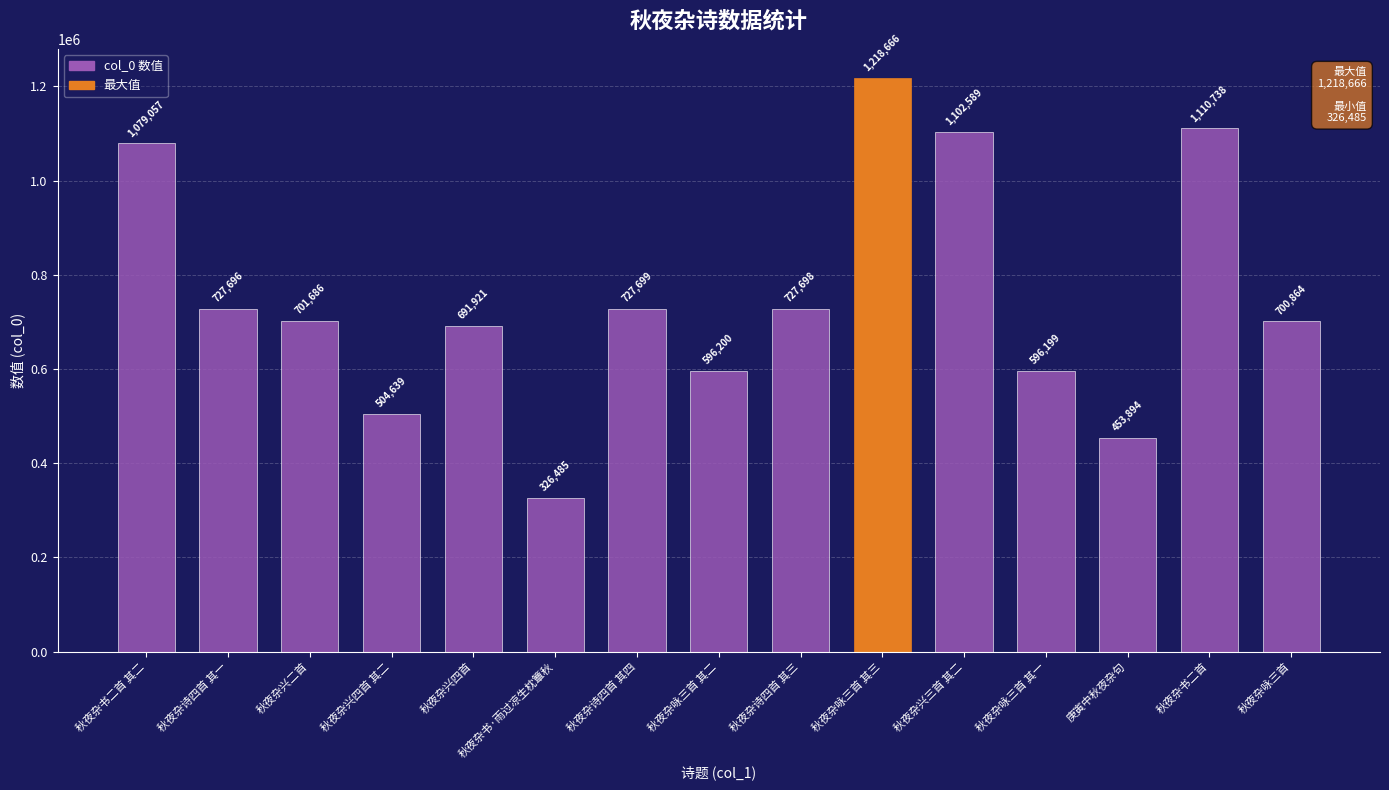

Reading left to right, what are all the values shown in this chart?

1079057	727696	701686	504639	691921	326485	727699	596200	727698	1218666	1102589	596199	453894	1110738	700864